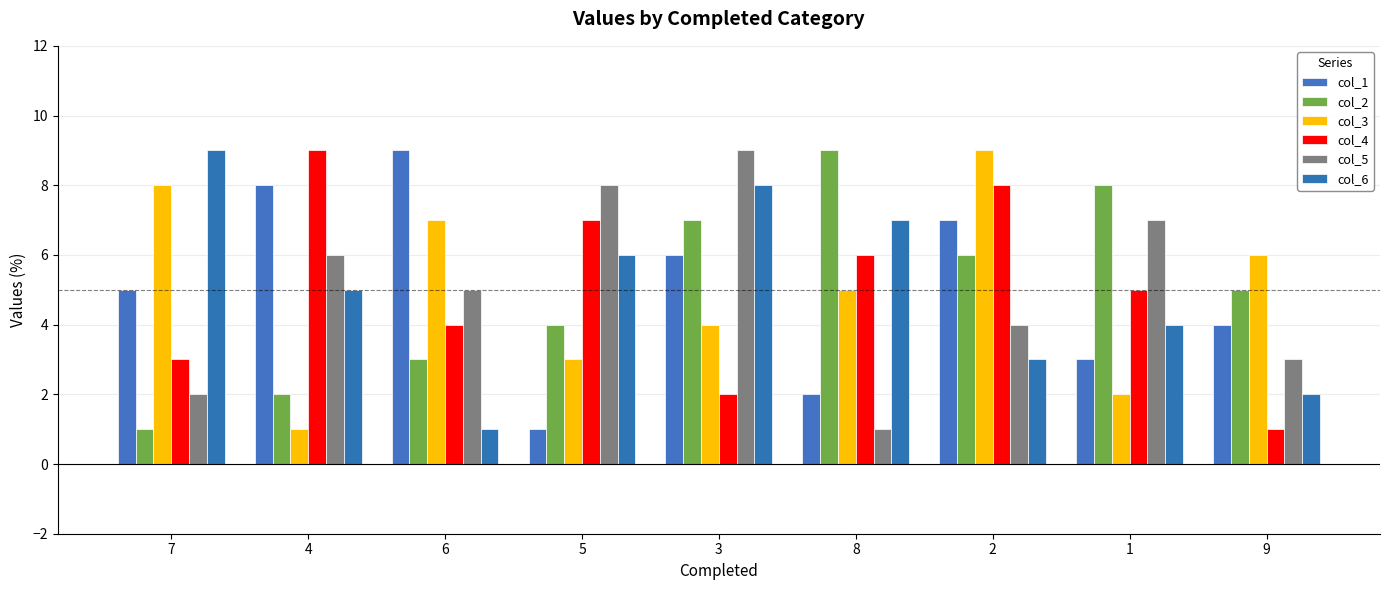

How many bars are there in each group?

6